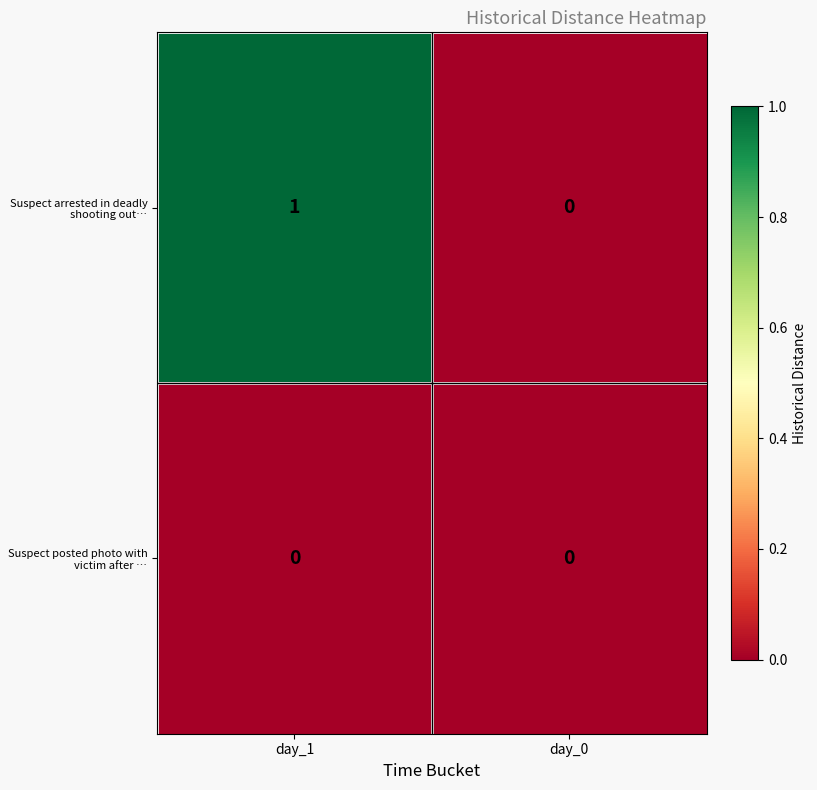

Is it true that Suspect arrested in deadly shooting out… equals 0 at day_0?

True